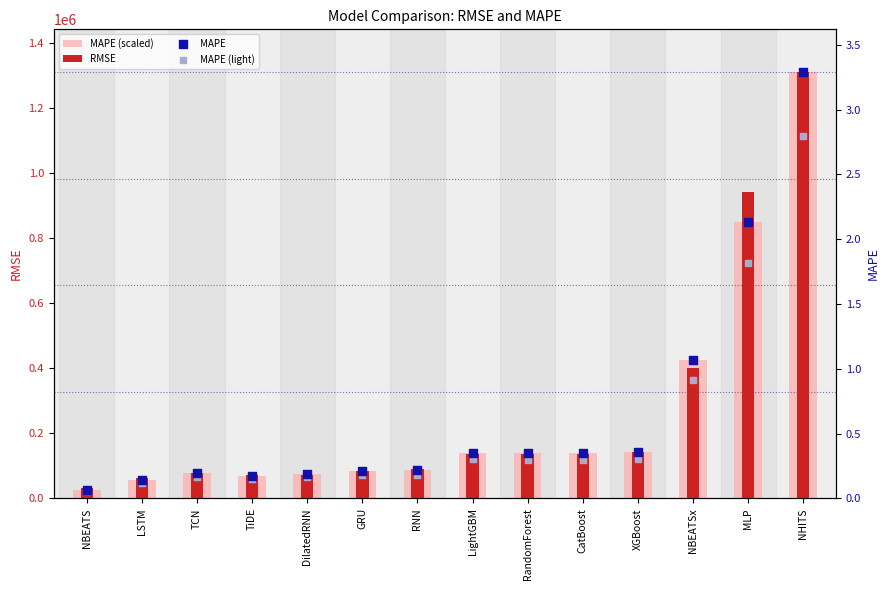

What is the total value across all series at RandomForest?

275096.1